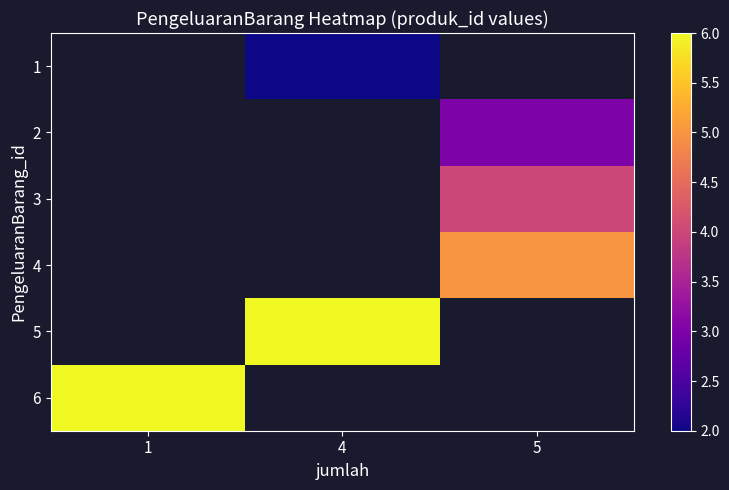

What is the lowest value of the 6 series?

6.0